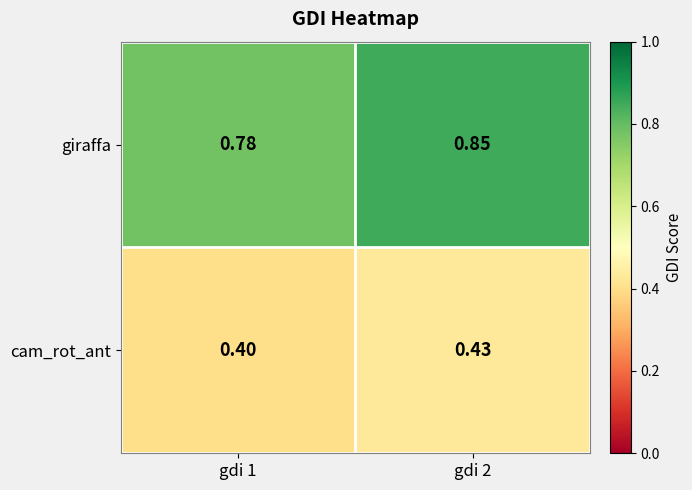

Which series has the largest range (max minus min)?

giraffa